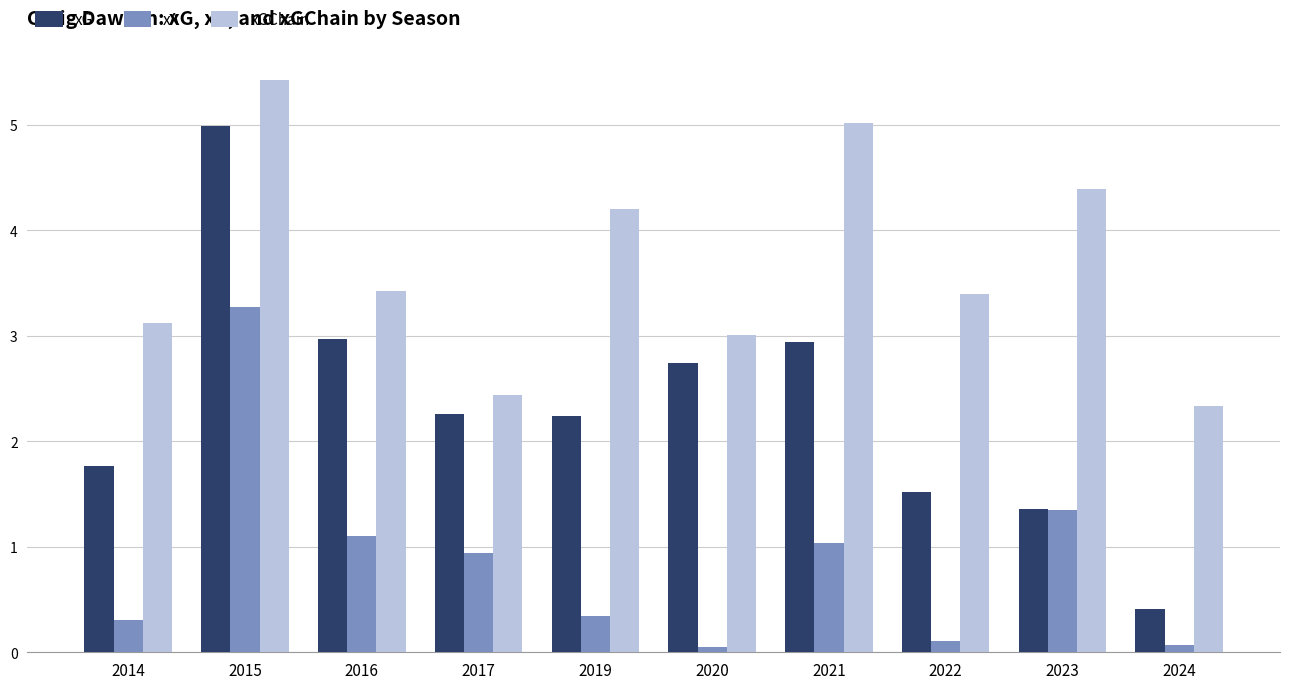

Does the chart contain stacked bars?

No